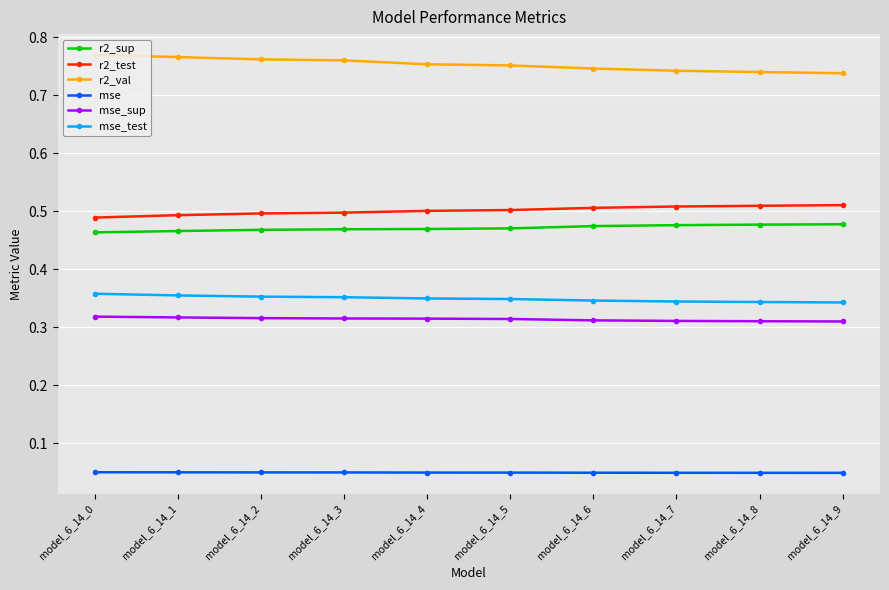

At how many categories does at least one series exceed 0?

10